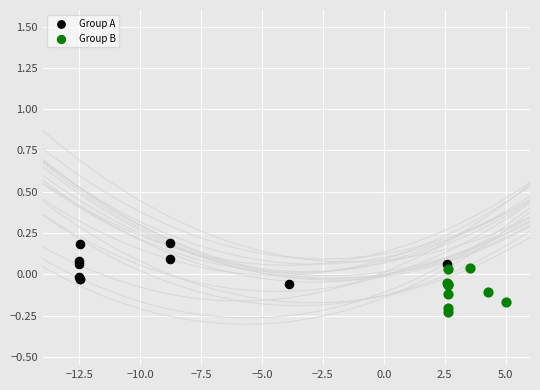

Which series has the widest spread of Y values?

Group B